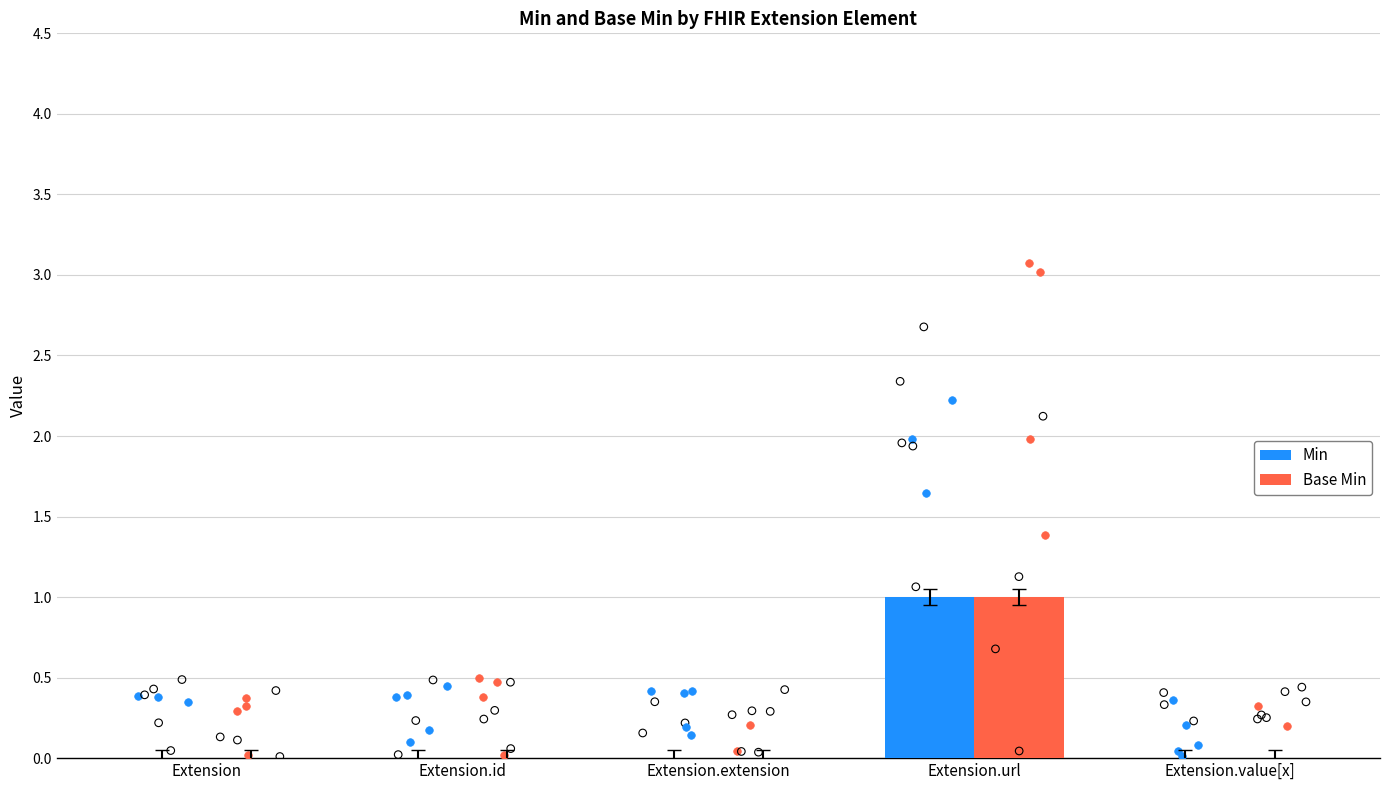

Which series contains the lowest Y value?

Min